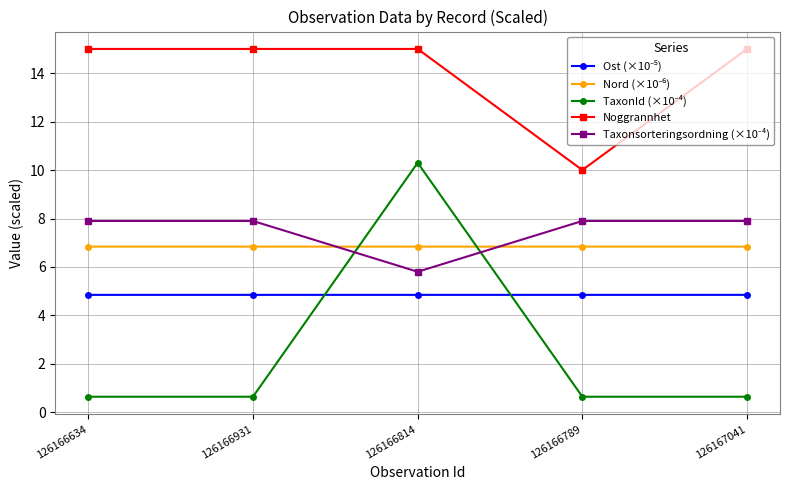

What is the greatest value displayed?

15.0